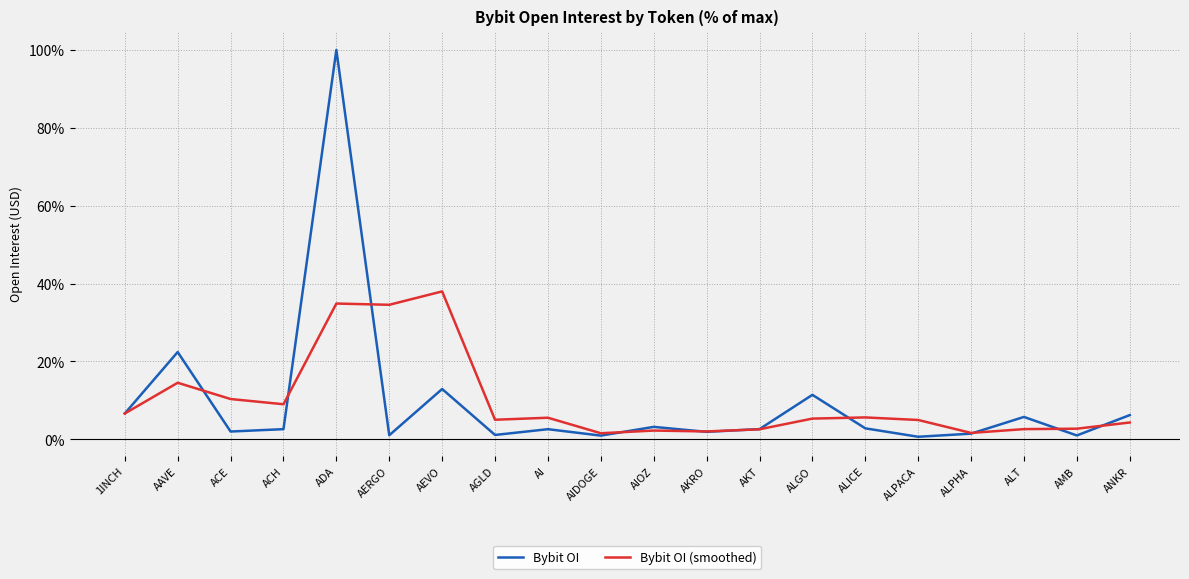

What is the spread (max minus min) of values at AAVE?

7.9